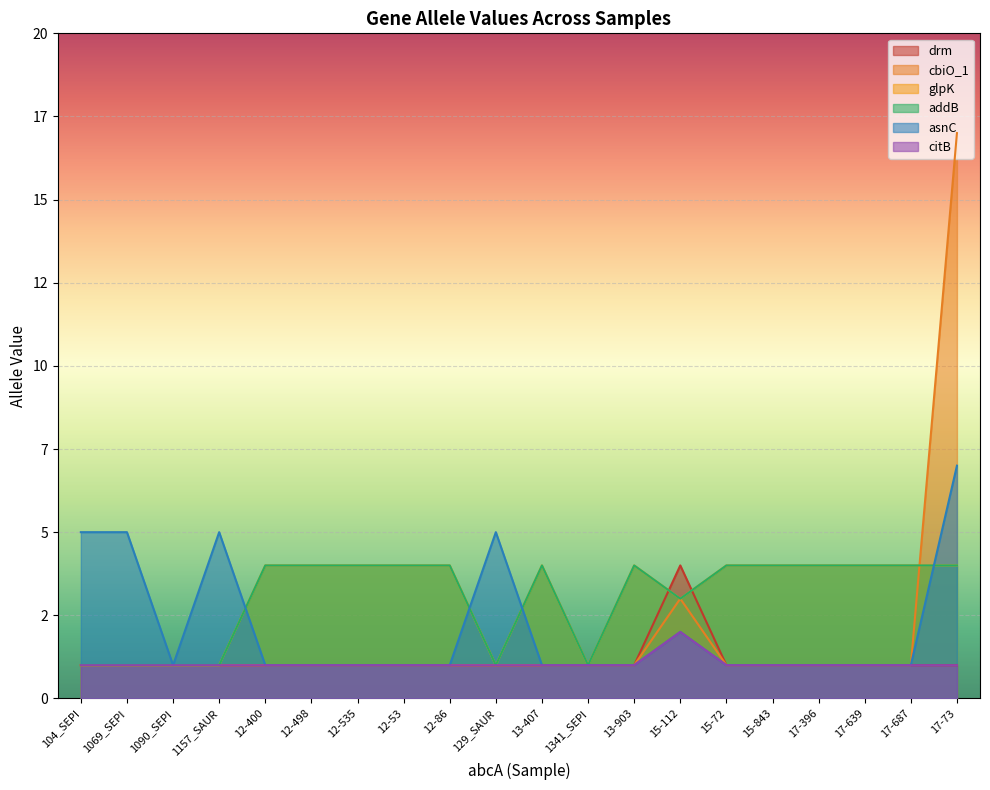

Count the addB values in the range 1 to 4.

20